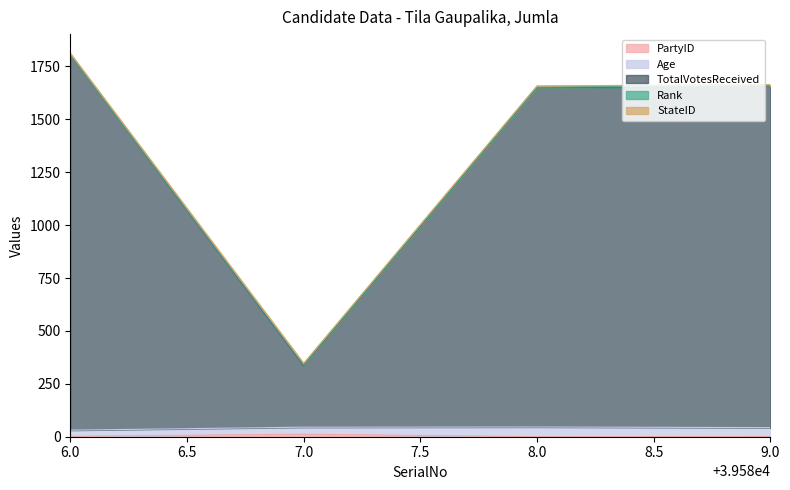

What is the value of the Age point at the 4th from the left?

42